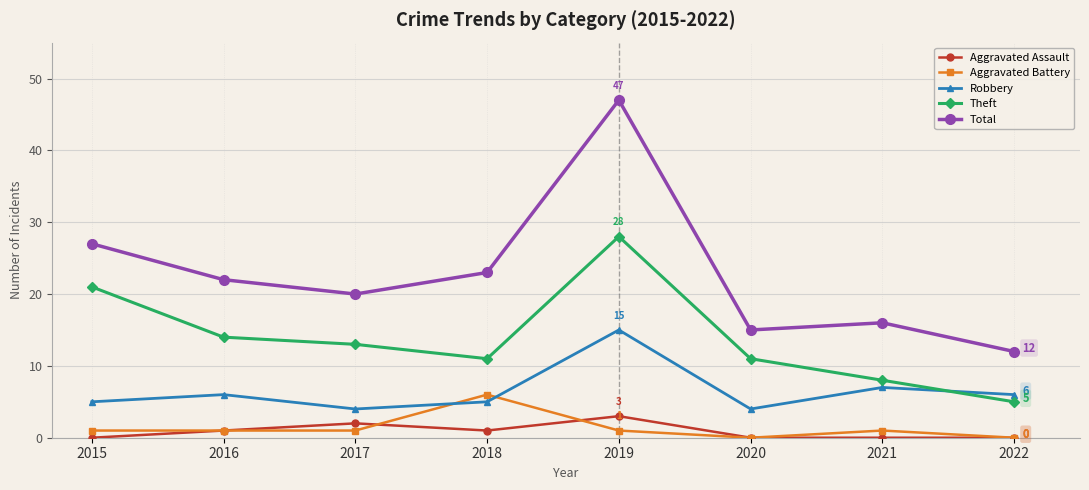

What is the sum of all Aggravated Assault values?

7